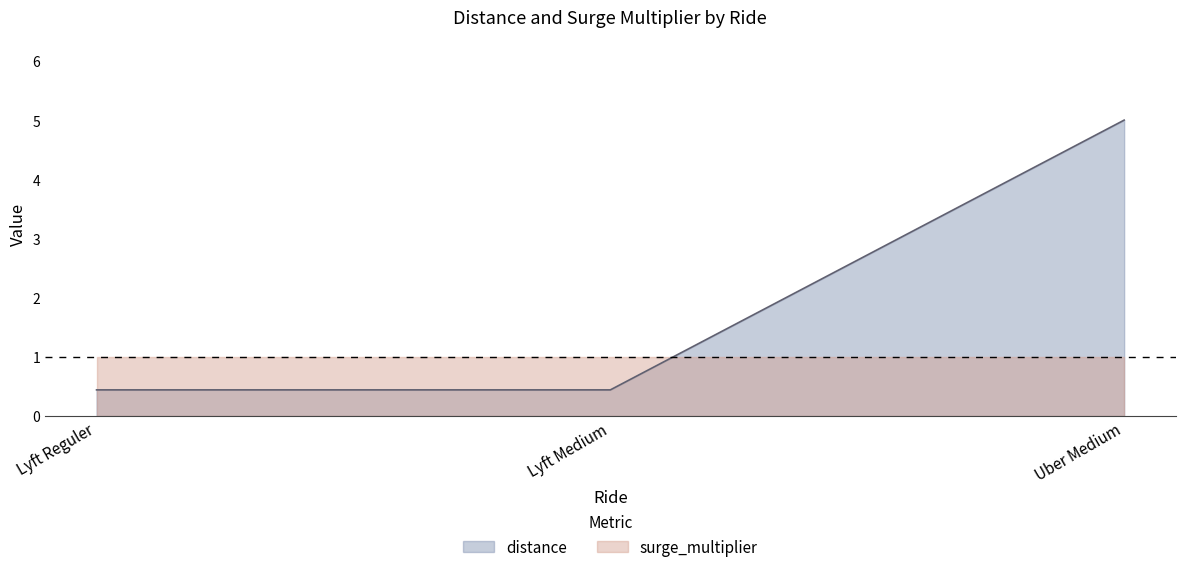

The chart shows a value of 0.3 at Lyft Reguler. True or false?

False